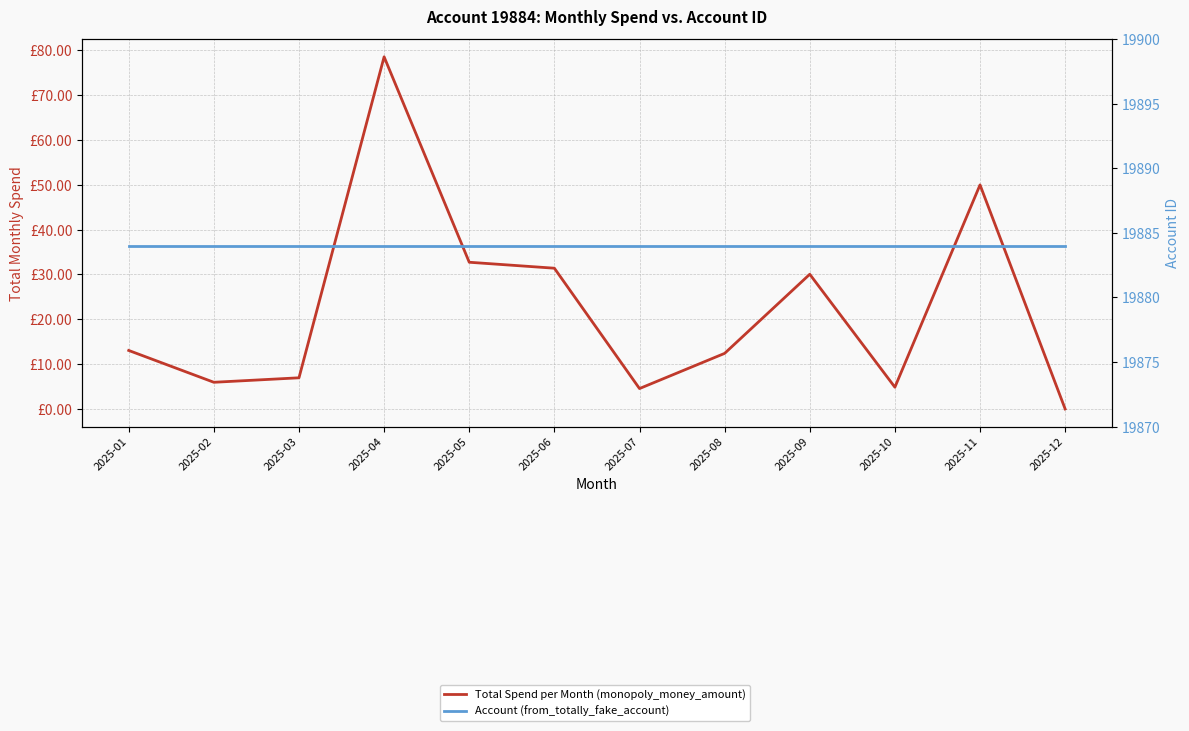

At how many categories does at least one series exceed 13083?

12